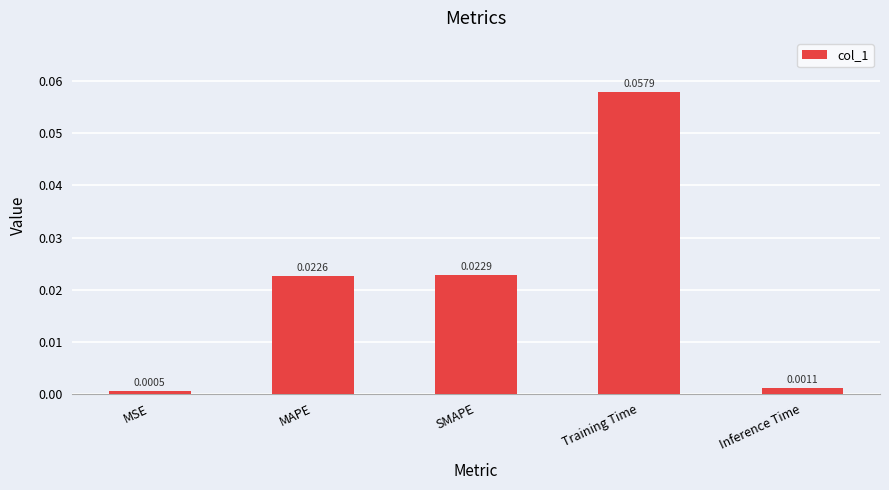

Rank the categories by value from highest to lowest.

Training Time, SMAPE, MAPE, Inference Time, MSE